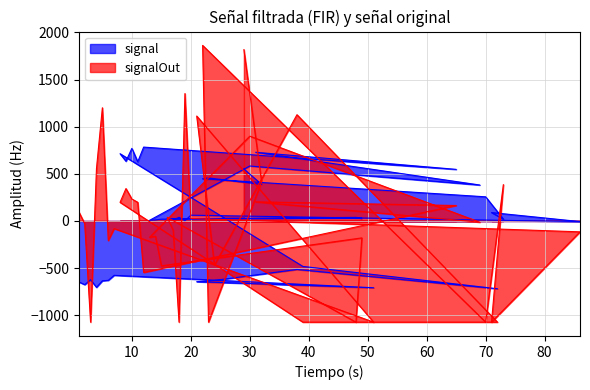

What is the difference between the Vm values at 21 and 4?

59.8